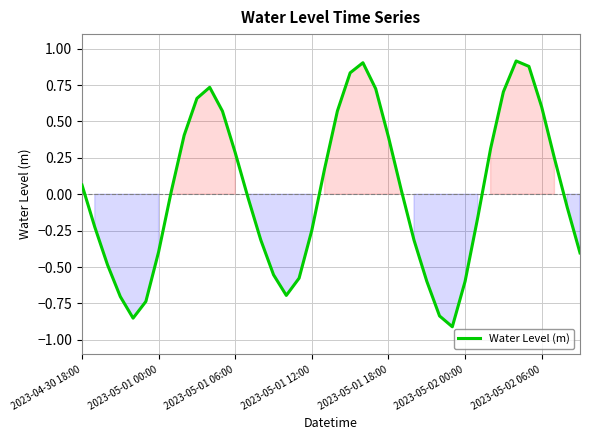

What is the maximum value shown in the chart?

0.9